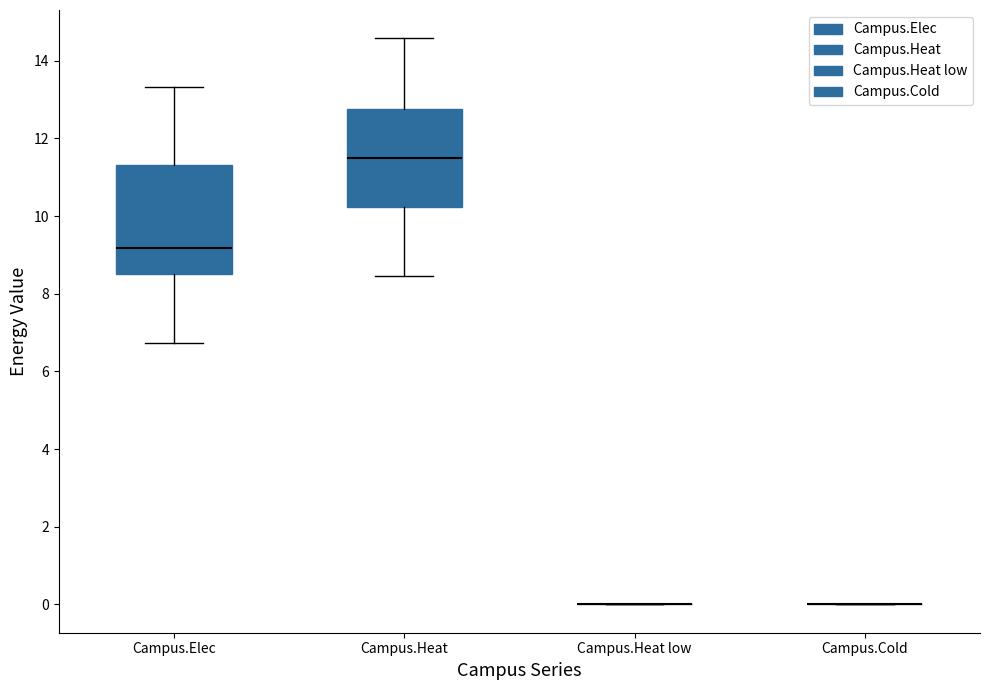

Reading left to right, read every box against the y-axis: the position of its median line, the range the box covers, and the ends of its whiskers. The values are not printed on the chart, so give them approximately, as read against the axis.

Campus.Elec: median 9.2, box 8.4 to 11.4, whiskers 6.8 to 13.4
Campus.Heat: median 11.4, box 10.2 to 12.8, whiskers 8.4 to 14.6
Campus.Heat low: box collapsed to a line at 0.0, whiskers 0.0 to 0.0
Campus.Cold: box collapsed to a line at 0.0, whiskers 0.0 to 0.0